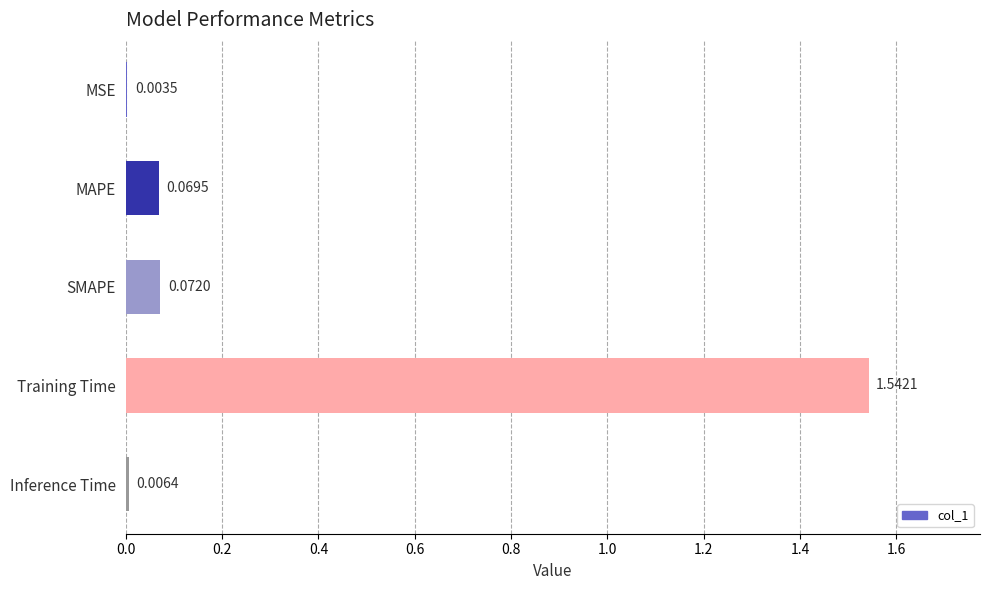

What is the sum of all values?

1.7